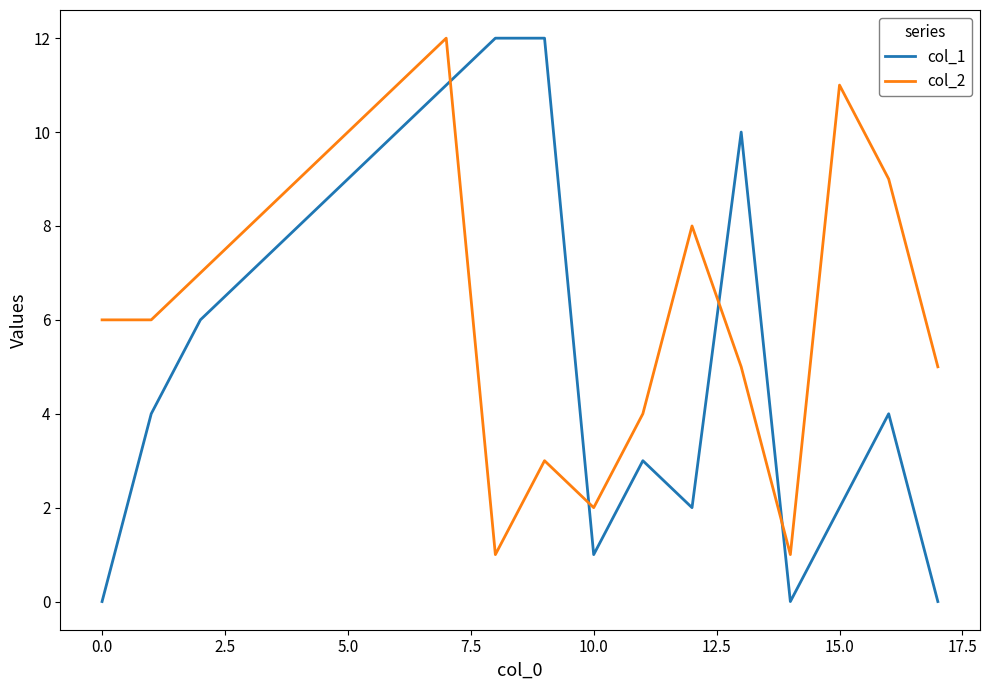

Which series has the largest total across all categories?

col_2